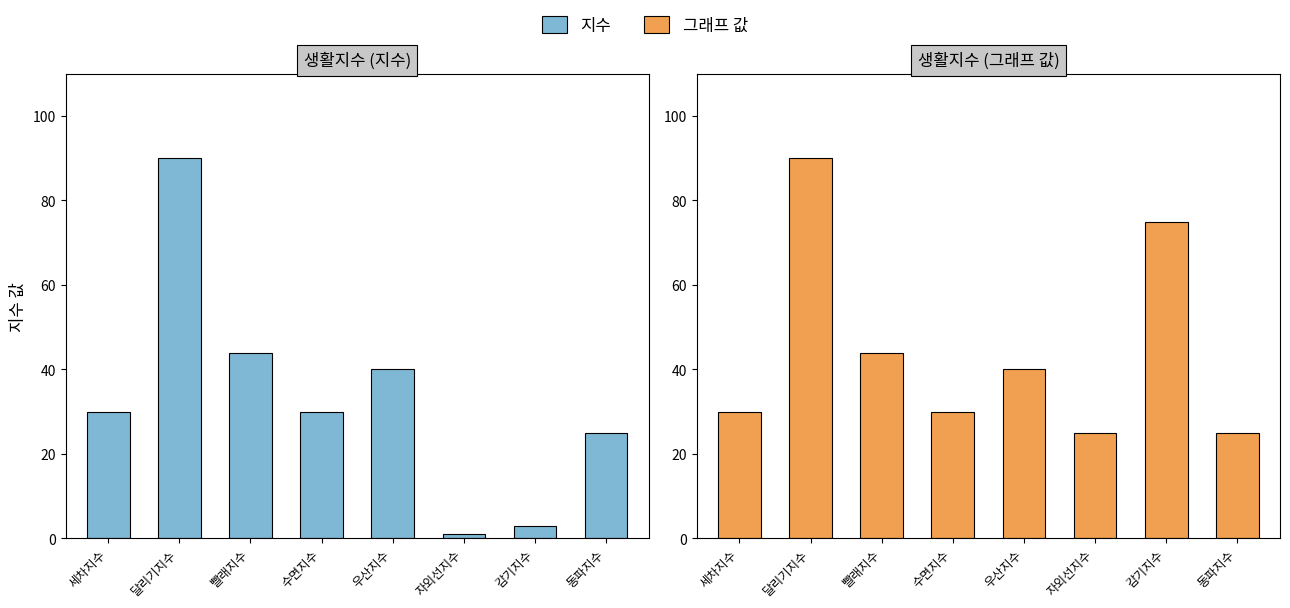

Are the bars grouped side by side (vs. stacked)?

Yes